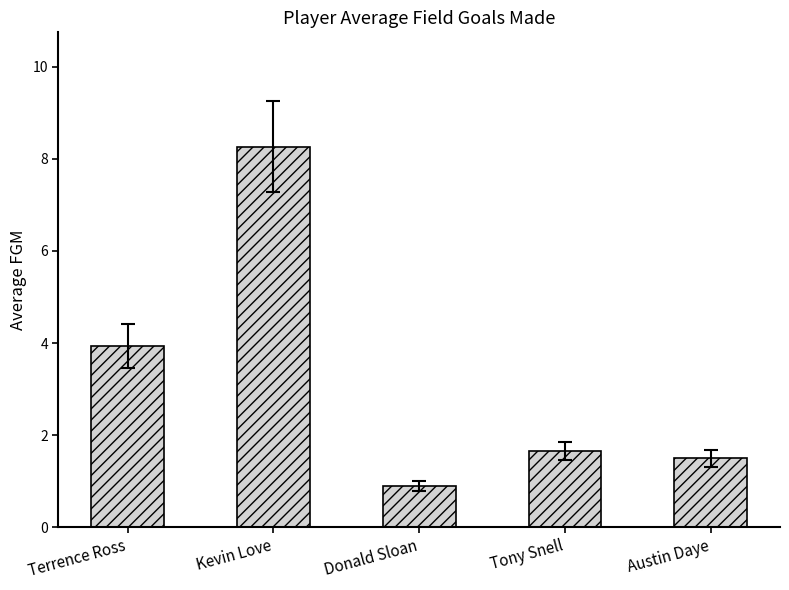

Reading right to left, what are all the values shown in this chart?

1.5	1.7	0.9	8.3	3.9